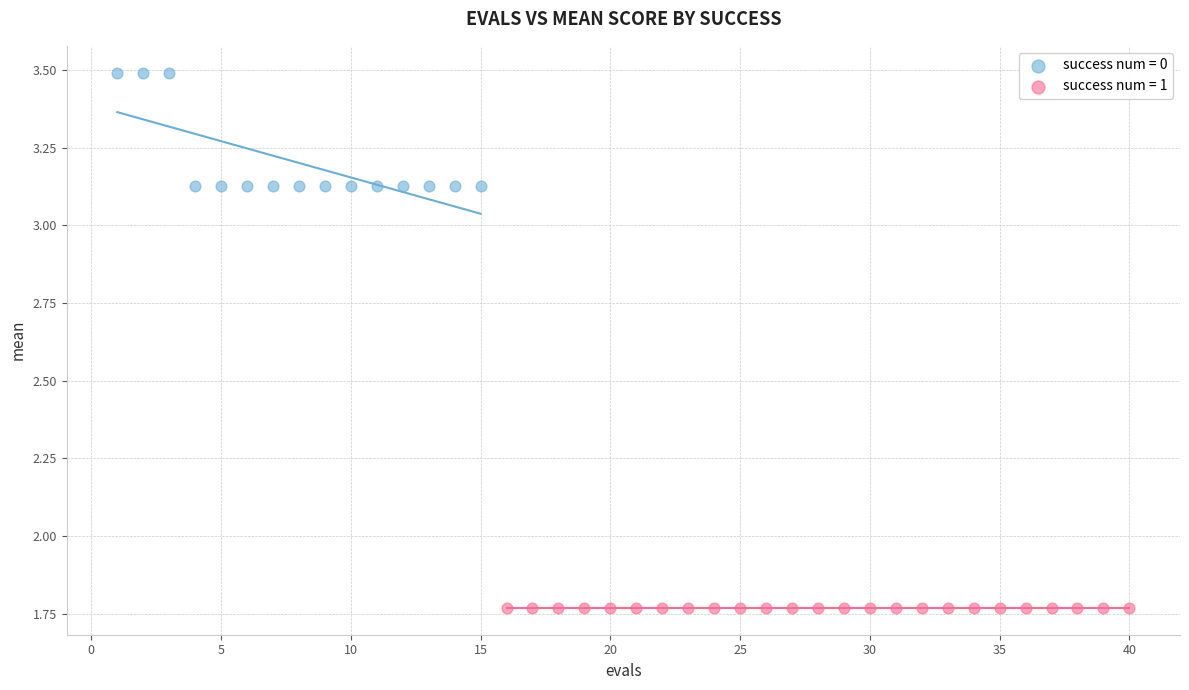

Which series reaches the maximum Y coordinate?

success num = 0